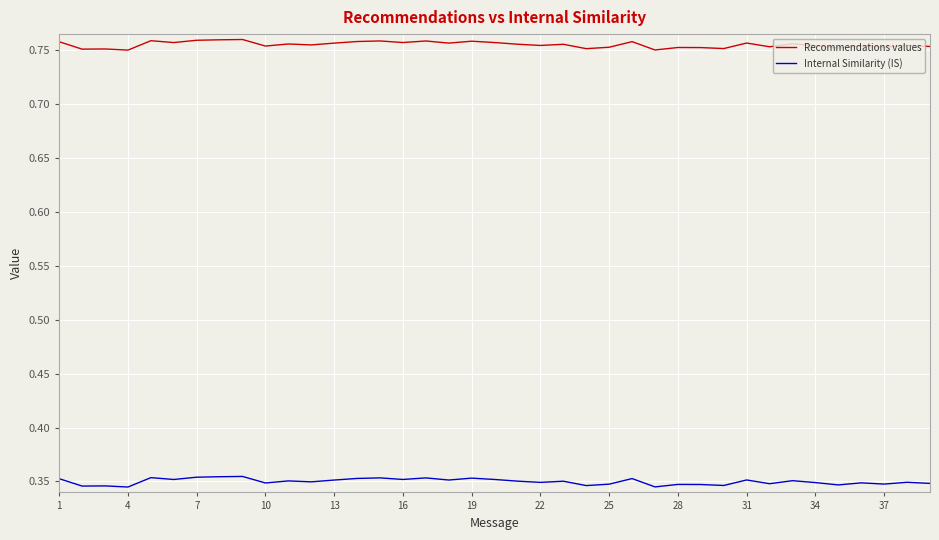

Rank the series by their maximum value, from highest to lowest.

Recommendations values, Internal Similarity (IS)